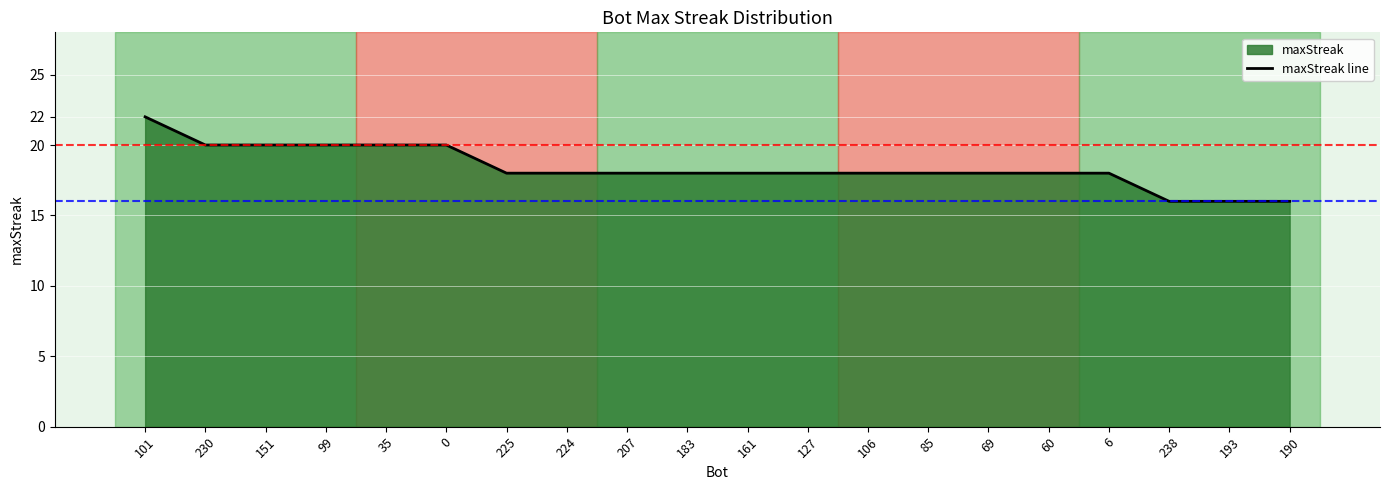

True or false: the data shows 8 at 225.

False